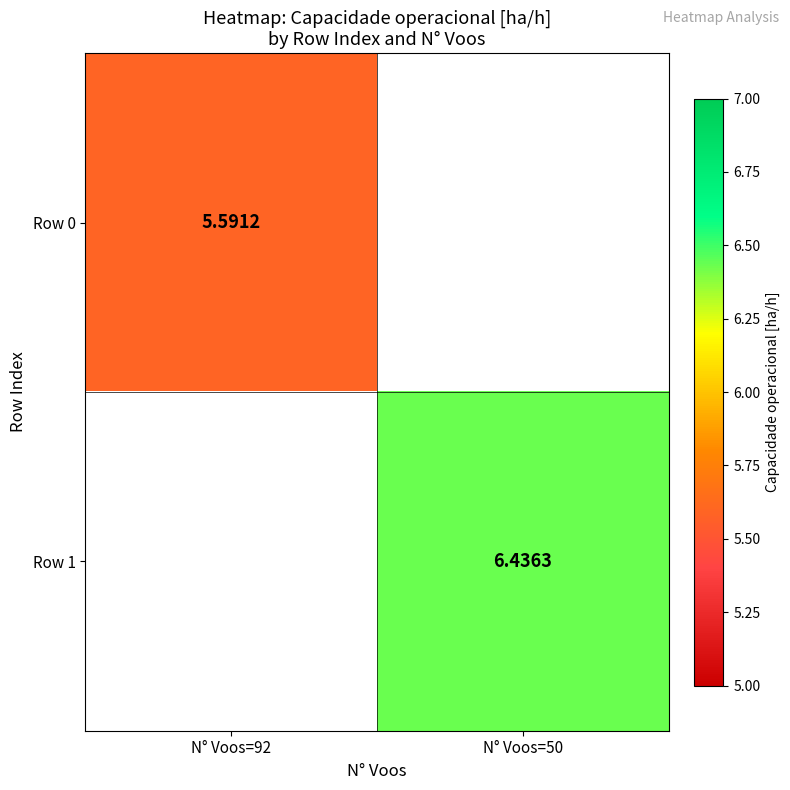

Count the number of categories in the chart.

2